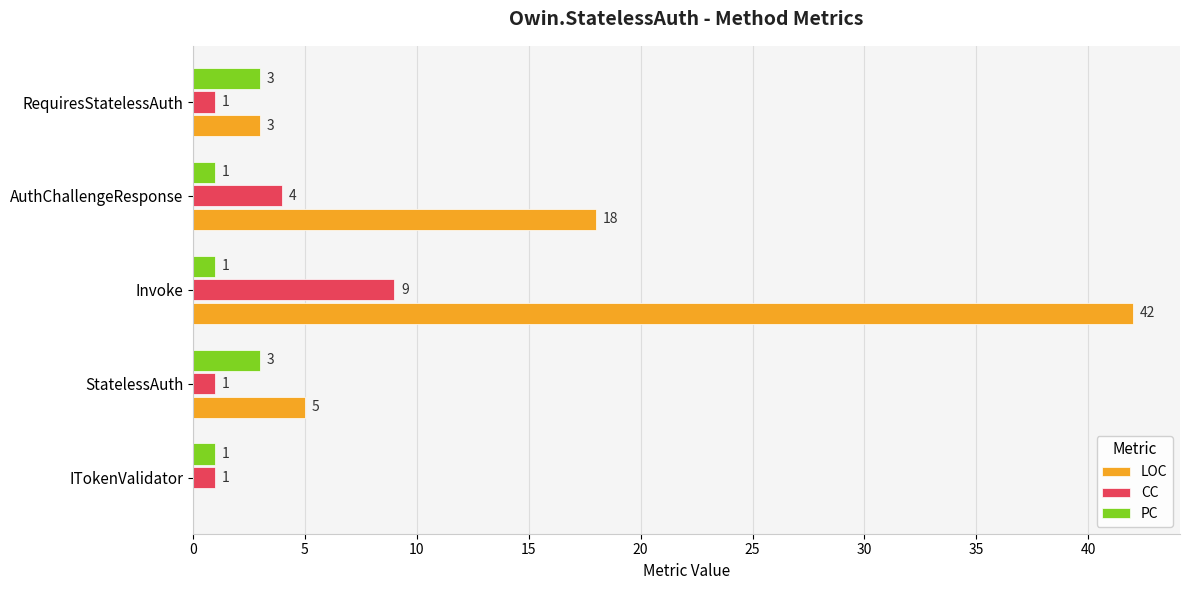

Which series has the largest range (max minus min)?

LOC